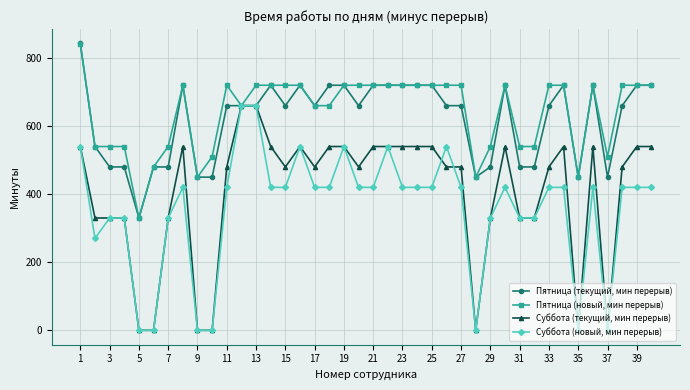

Reading left to right, extract all data points from this chart.

Пятница (текущий, мин перерыв): 843	540	480	480	330	480	480	720	450	450	660	660	660	720	660	720	660	720	720	660	720	720	720	720	720	660	660	450	480	720	480	480	660	720	450	720	450	660	720	720
Пятница (новый, мин перерыв): 840	540	540	540	330	480	540	720	450	510	720	660	720	720	720	720	660	660	720	720	720	720	720	720	720	720	720	450	540	720	540	540	720	720	450	720	510	720	720	720
Суббота (текущий, мин перерыв): 540	330	330	330	0	0	330	540	0	0	480	660	660	540	480	540	480	540	540	480	540	540	540	540	540	480	480	0	330	540	330	330	480	540	0	540	0	480	540	540
Суббота (новый, мин перерыв): 540	270	330	330	0	0	330	420	0	0	420	660	660	420	420	540	420	420	540	420	420	540	420	420	420	540	420	0	330	420	330	330	420	420	0	420	0	420	420	420